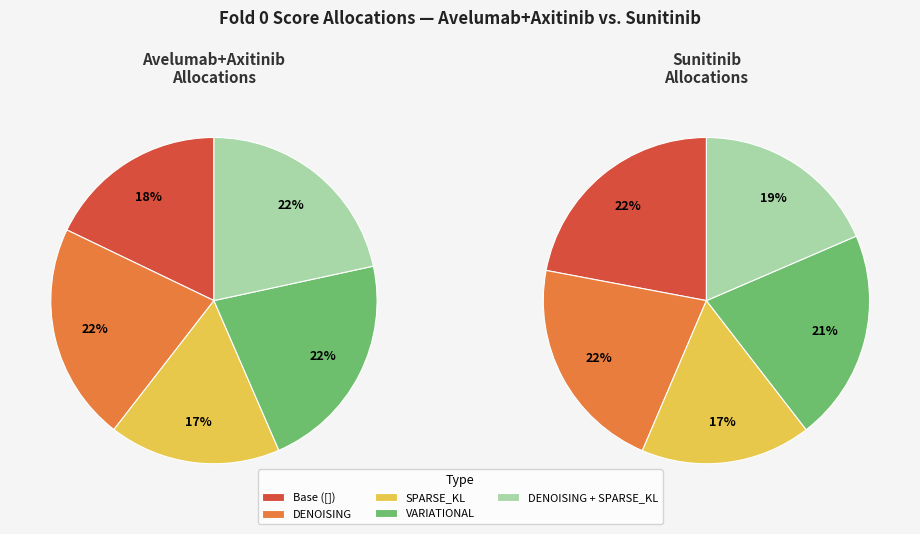

Is ['SPARSE_KL'] the majority of the pie?

No